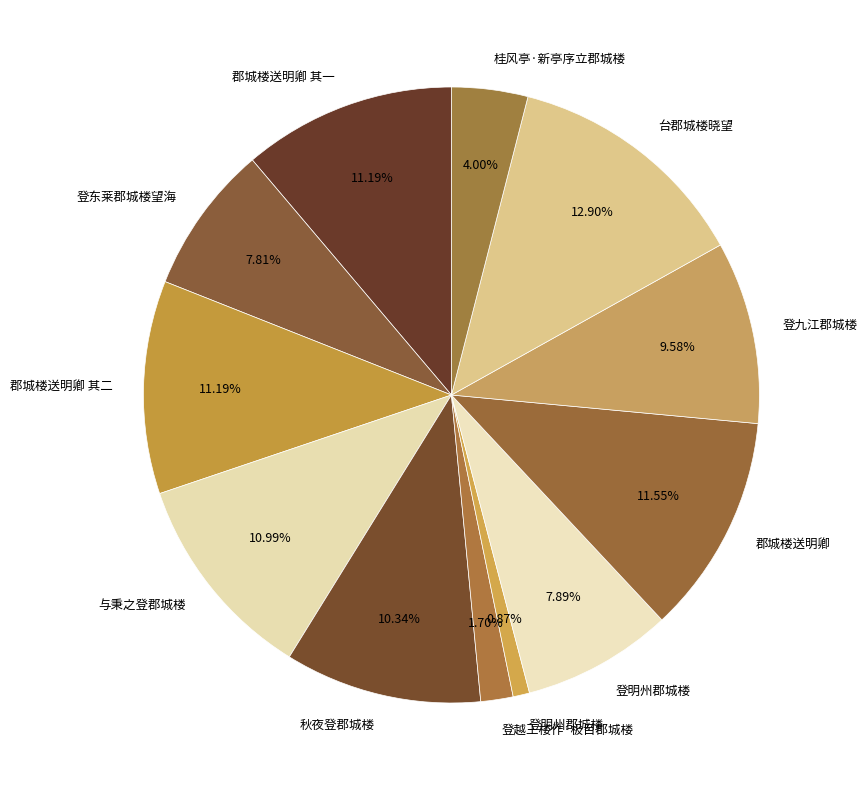

How many slices are in this pie chart?

12